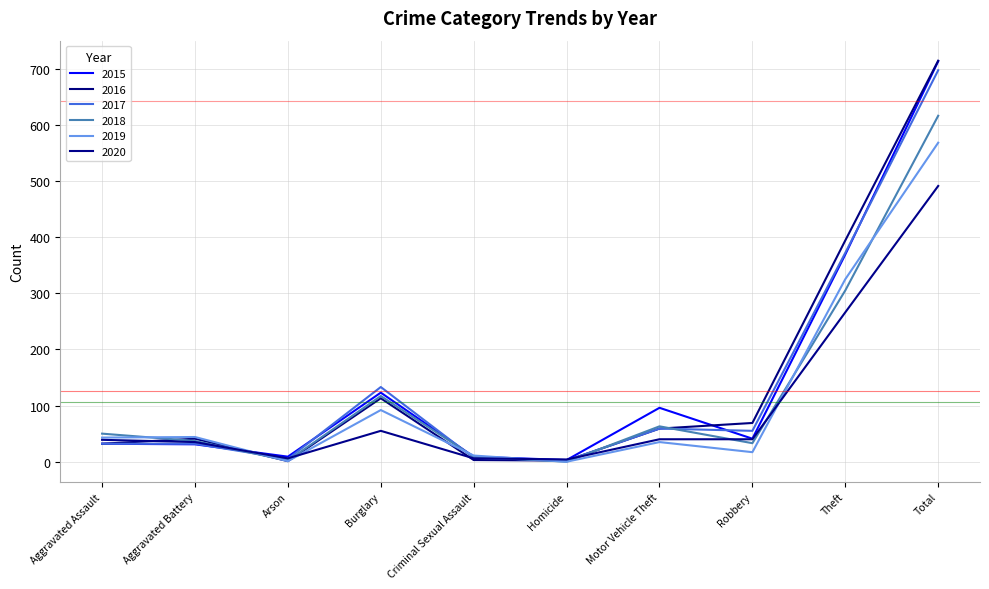

How many series are shown in this chart?

6